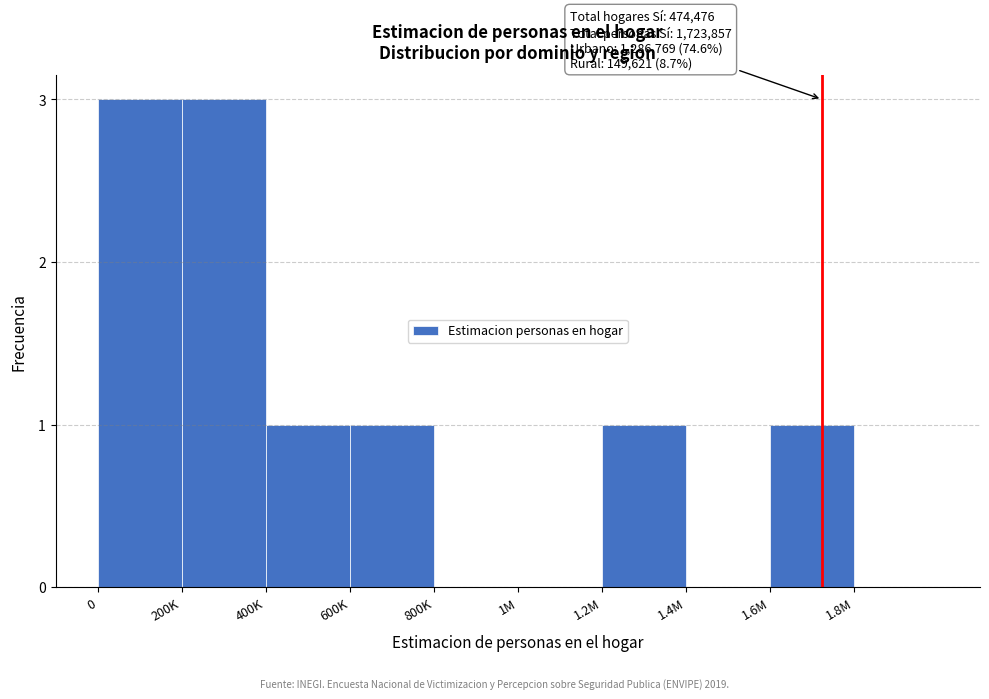

Reading left to right, what are all the values shown in this chart?

0=3	200K=3	400K=1	600K=1	800K=0	1M=0	1.2M=1	1.4M=0	1.6M=1	1.8M=0